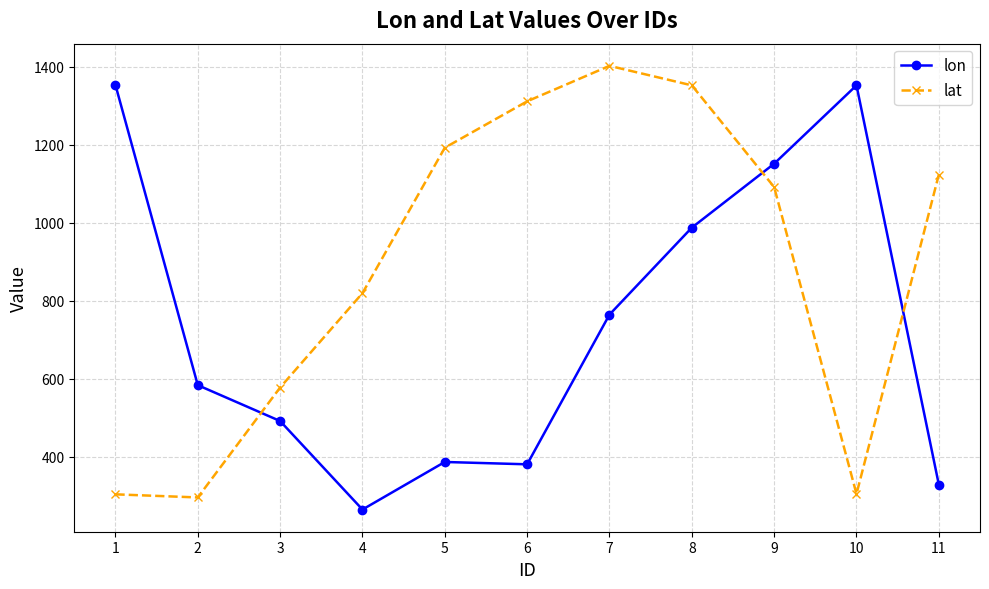

What is the total value across all series at 9?

2242